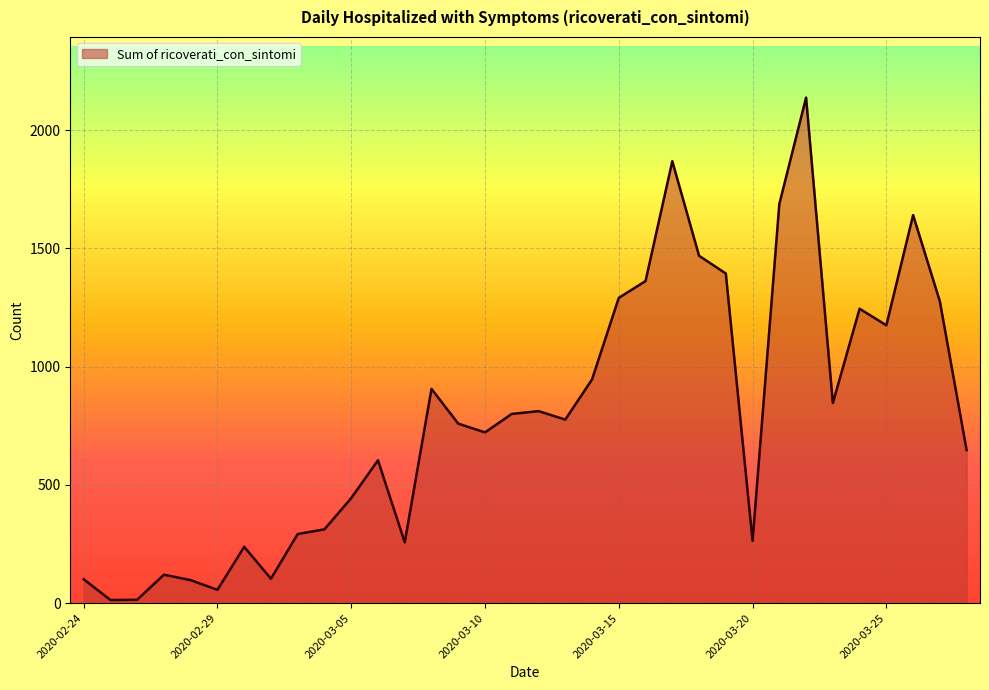

What is the smallest value displayed?

13